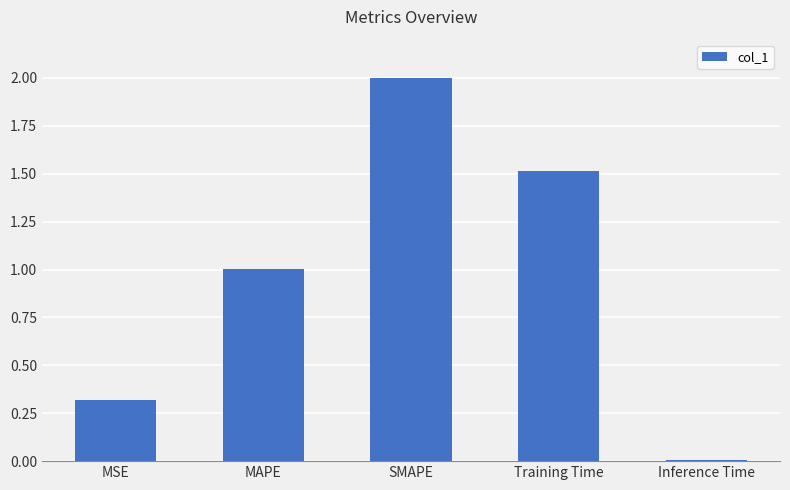

What is the difference between the second highest and second lowest values?

1.2